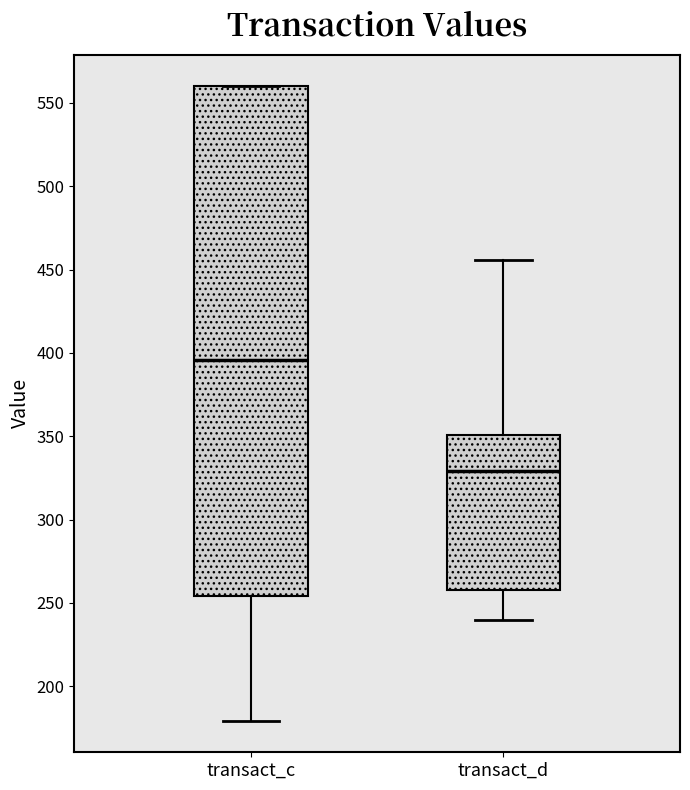

Which box is the tallest, from its lower edge to its upper edge?

transact_c